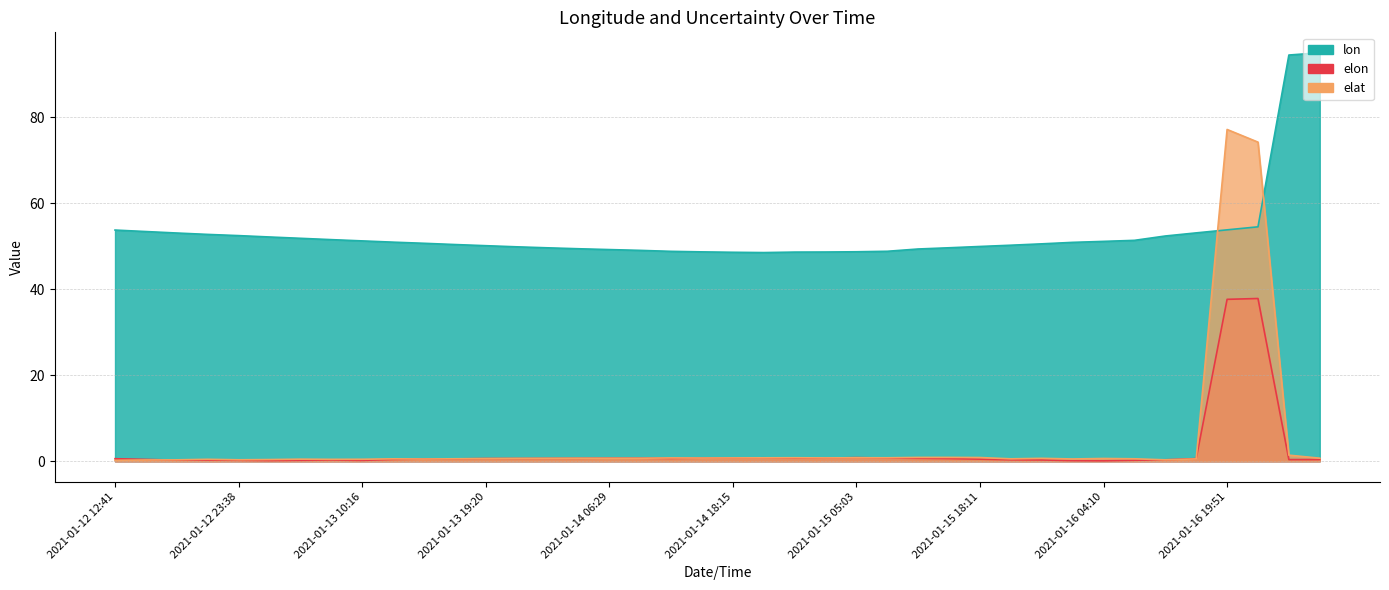

What are all the series names shown in the legend?

lon, elon, elat